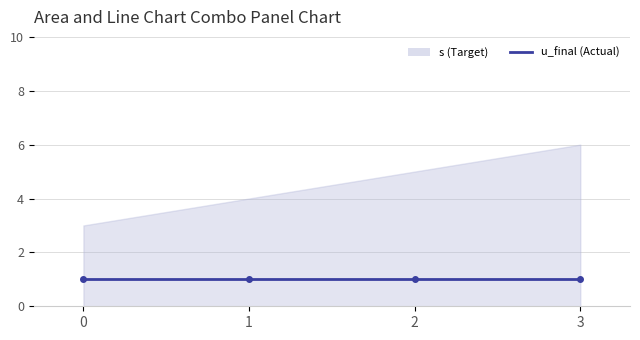

Rank the series by their average value, from highest to lowest.

s, u_final